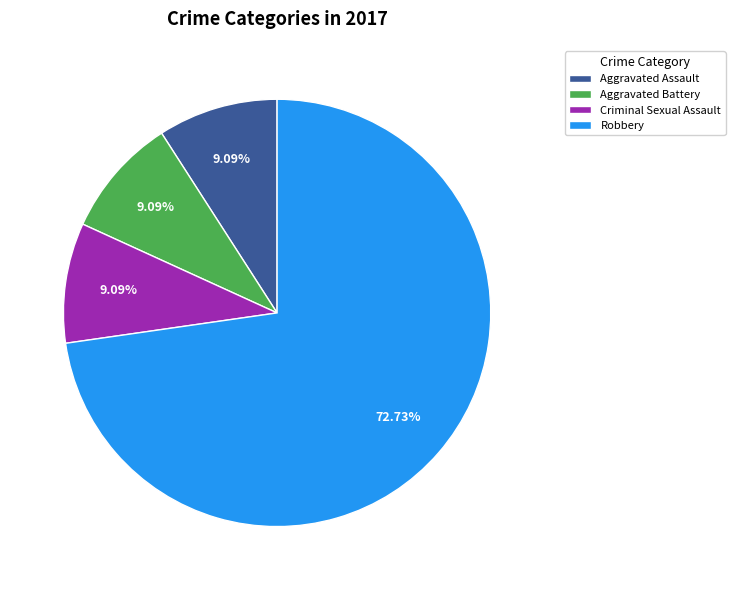

To the nearest percent, what is the difference between the largest and smallest slice percentages?

64%